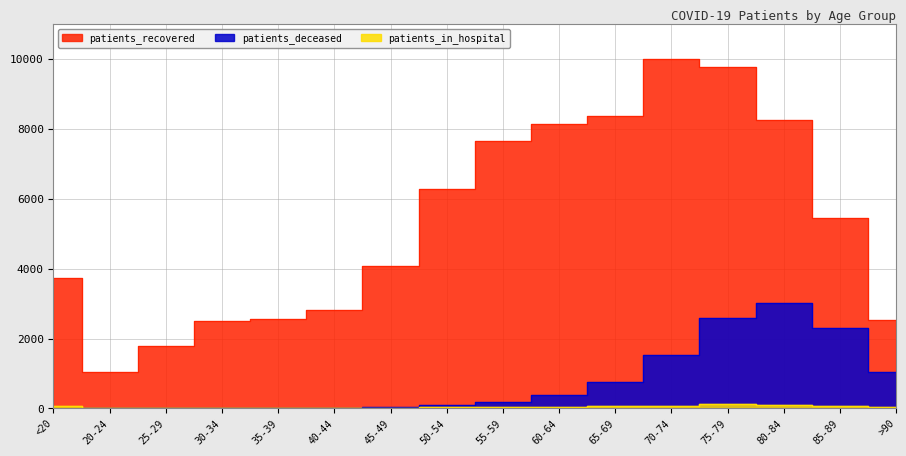

What is the difference between the highest and lowest values at 55-59?

7604